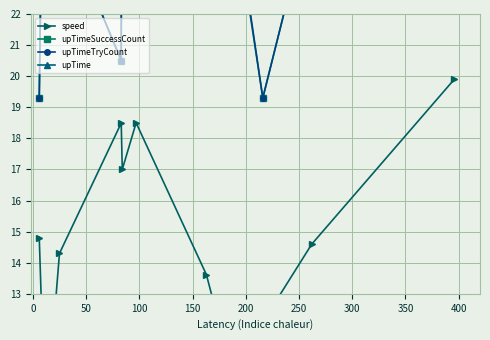

Is the value of speed at 350 greater than the value of upTimeSuccessCount at 300?

No